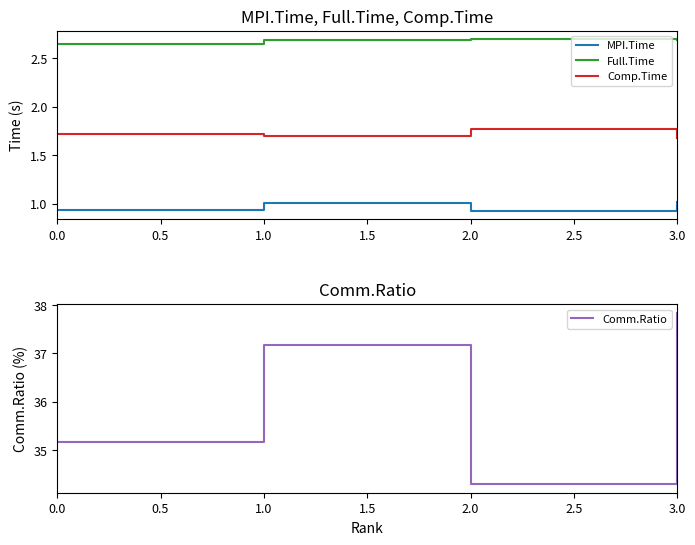

Does the chart display data point markers on the line(s)?

No